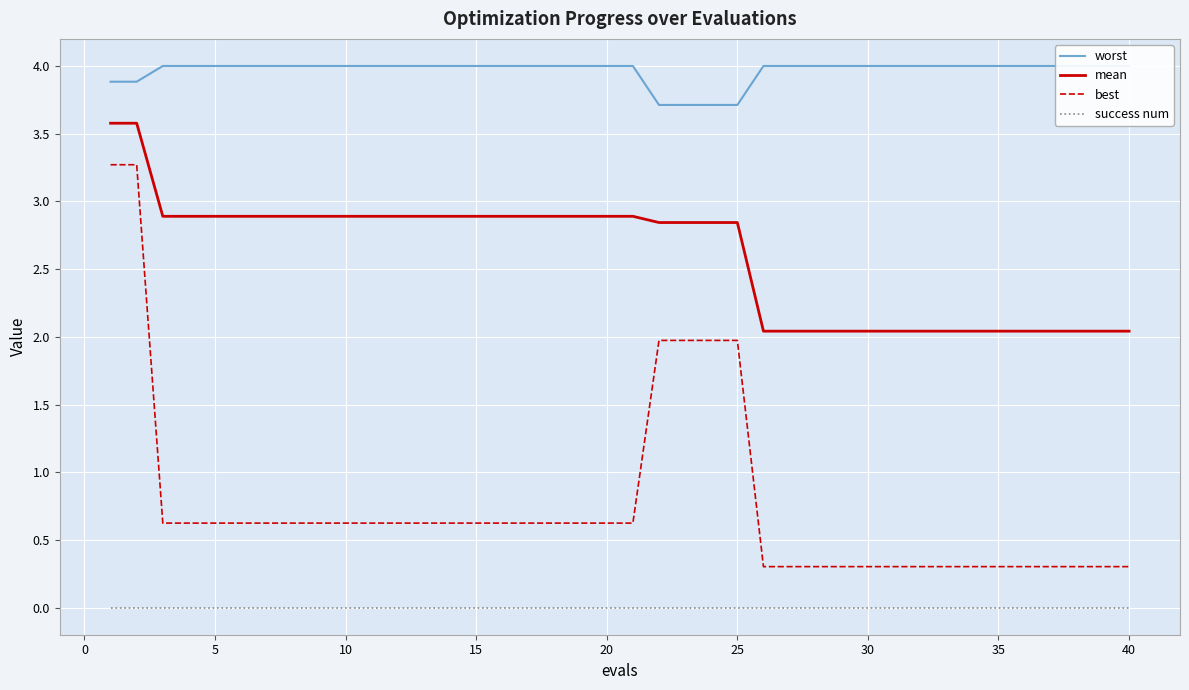

True or false: mean and success num cross at least once.

False